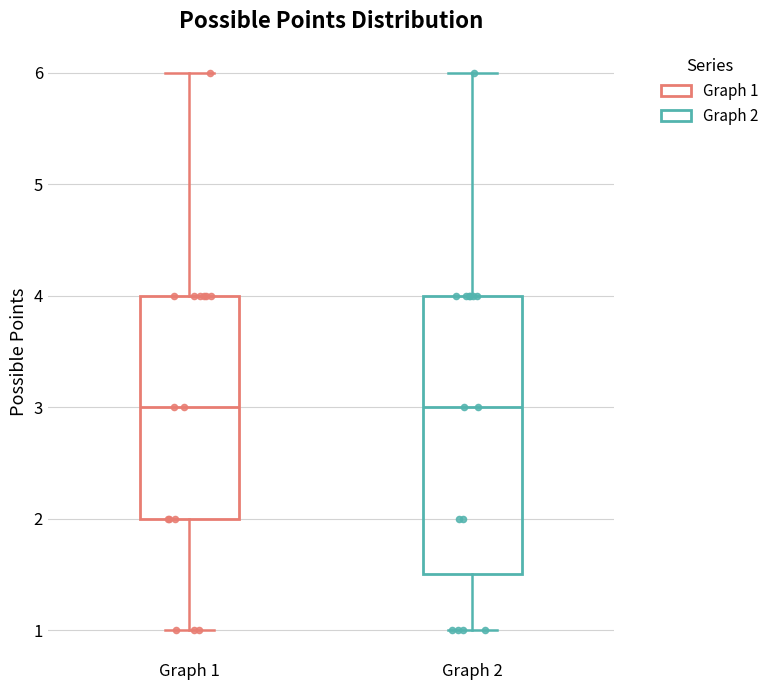

Which box is the tallest, from its lower edge to its upper edge?

Graph 2